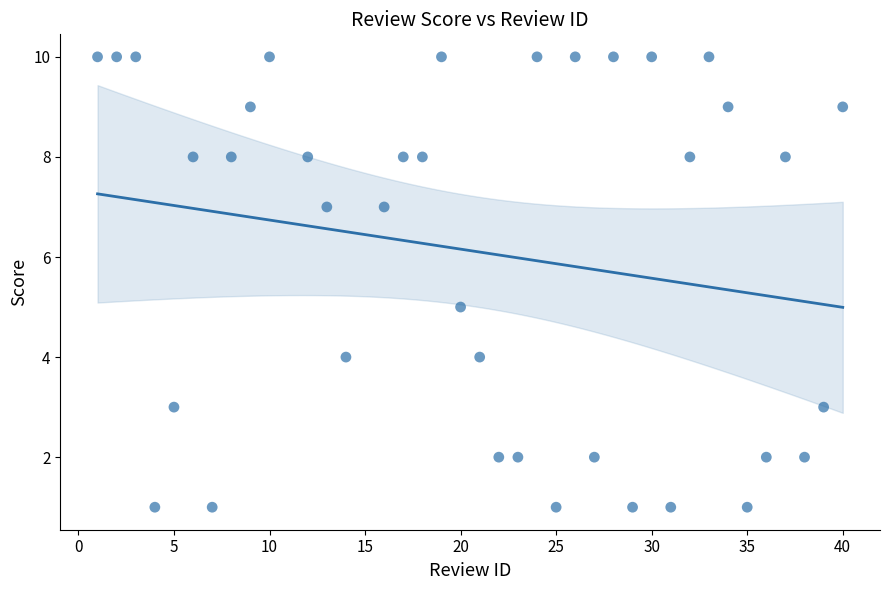

What is the range of Y values (max minus min)?

9